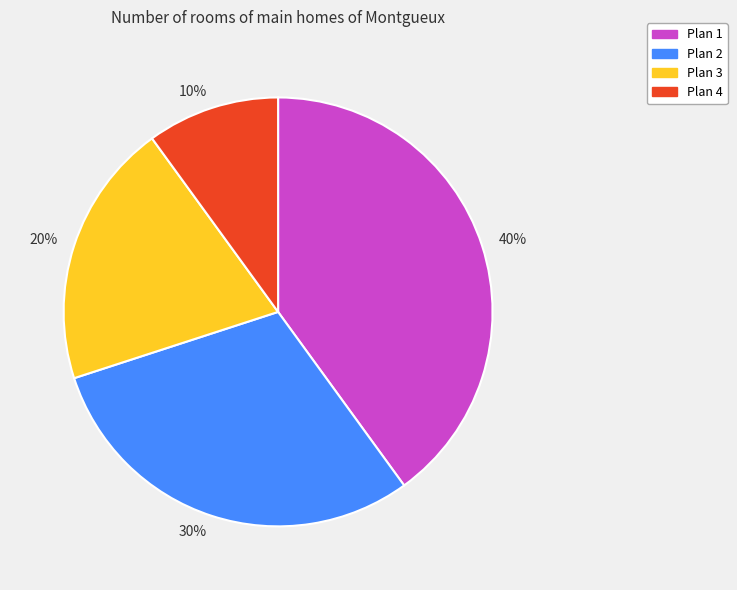

Do 20% and 10% together represent more than half of the pie?

No